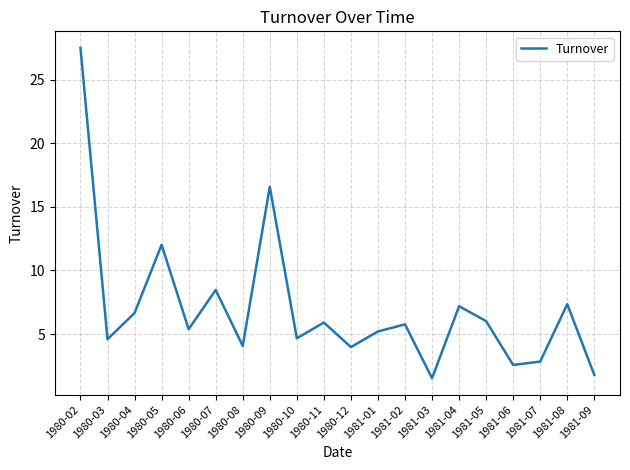

True or false: the data shows 7.8 at 1981-01.

False